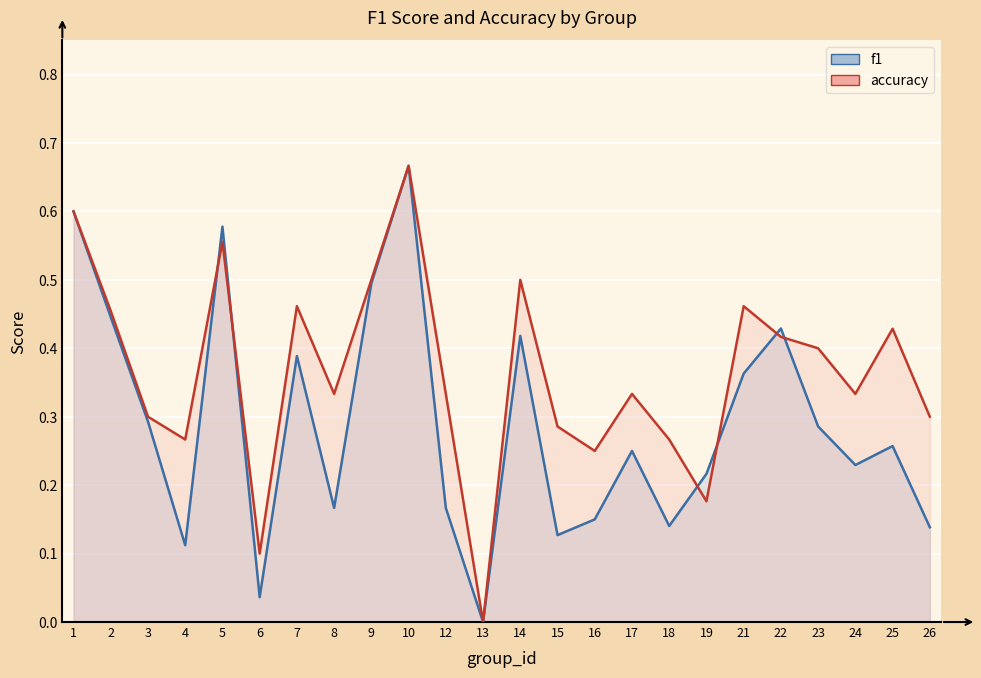

True or false: accuracy has a value of 0.3 at 12.

True